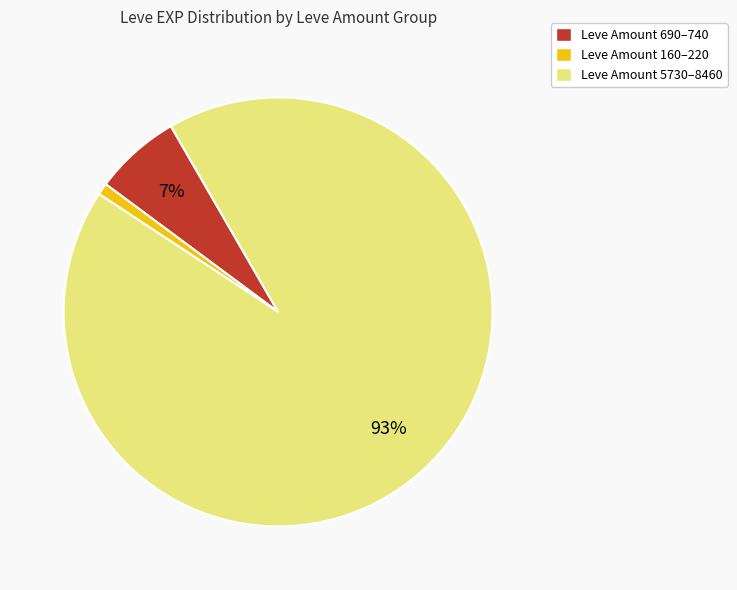

Which has a higher value, Leve Amount 160–220 or Leve Amount 5730–8460?

Leve Amount 5730–8460